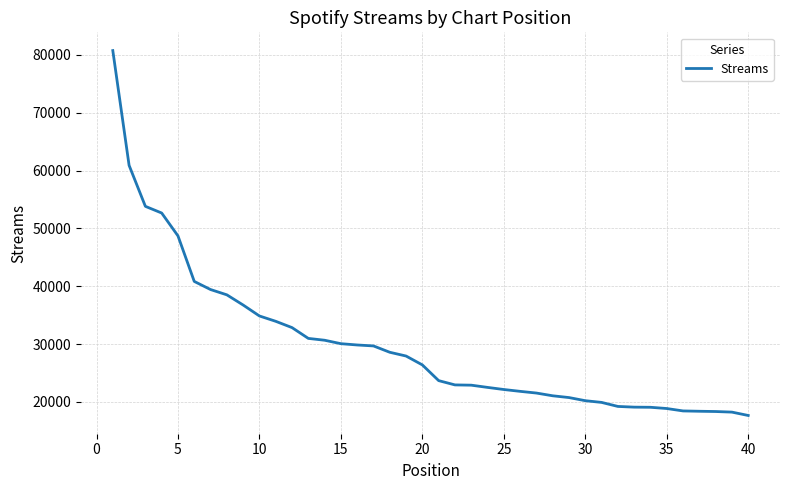

What is the difference between the maximum and minimum values?

63097